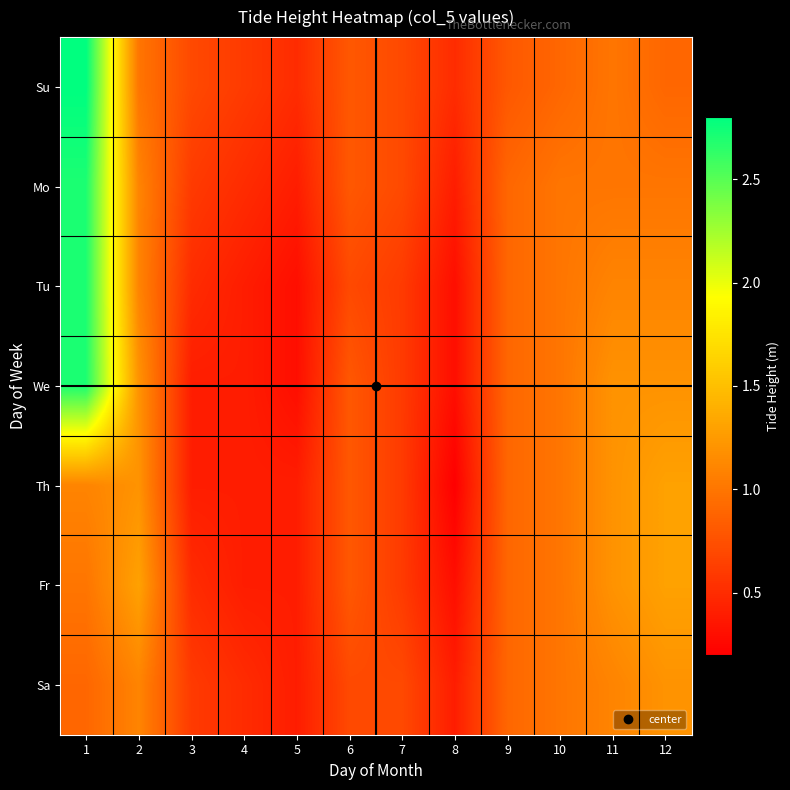

What is the difference between the highest and lowest values at 2?

0.3